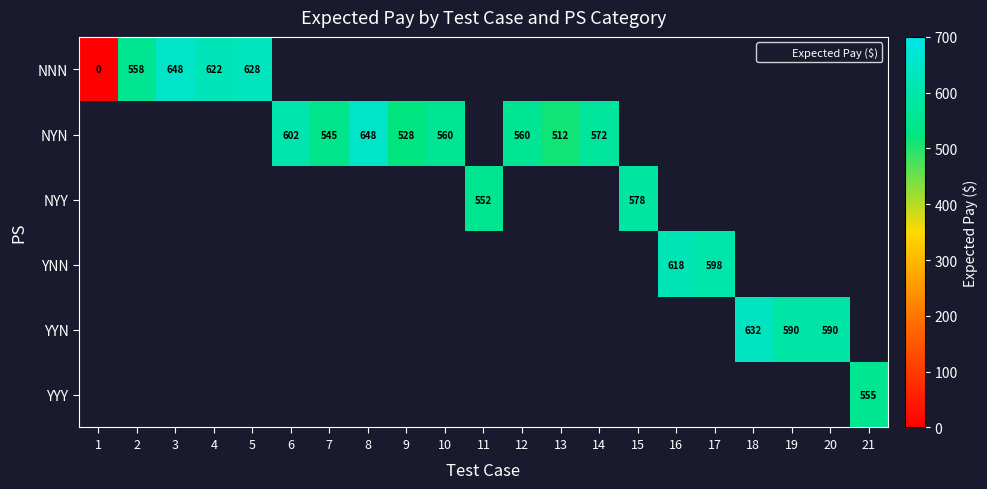

Is it true that NNN equals 317 at 3?

False